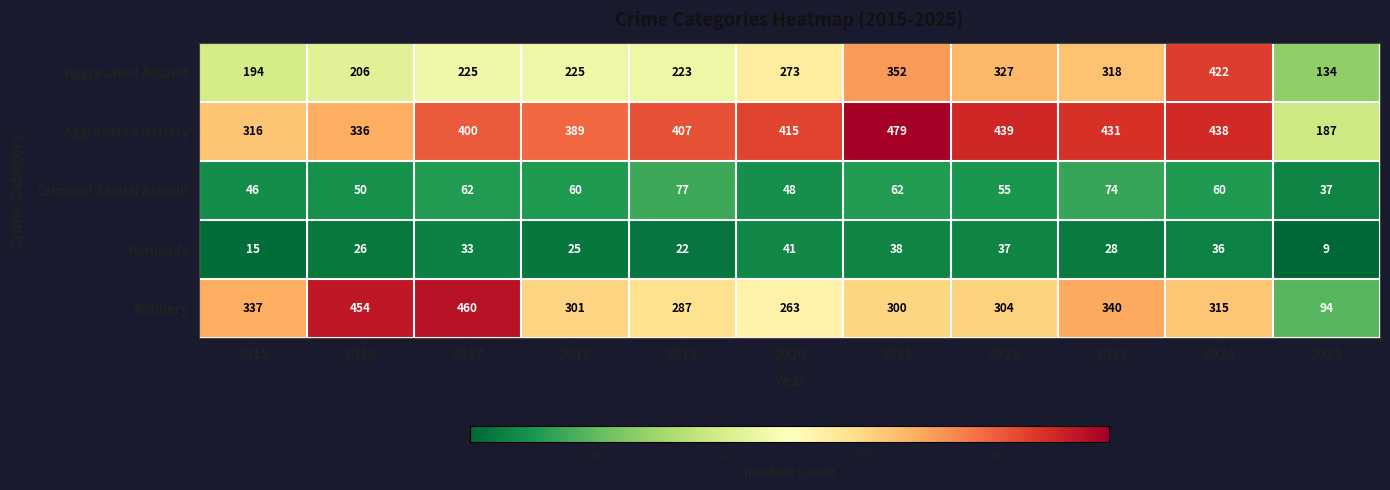

At which label does Aggravated Battery reach its peak?

2021